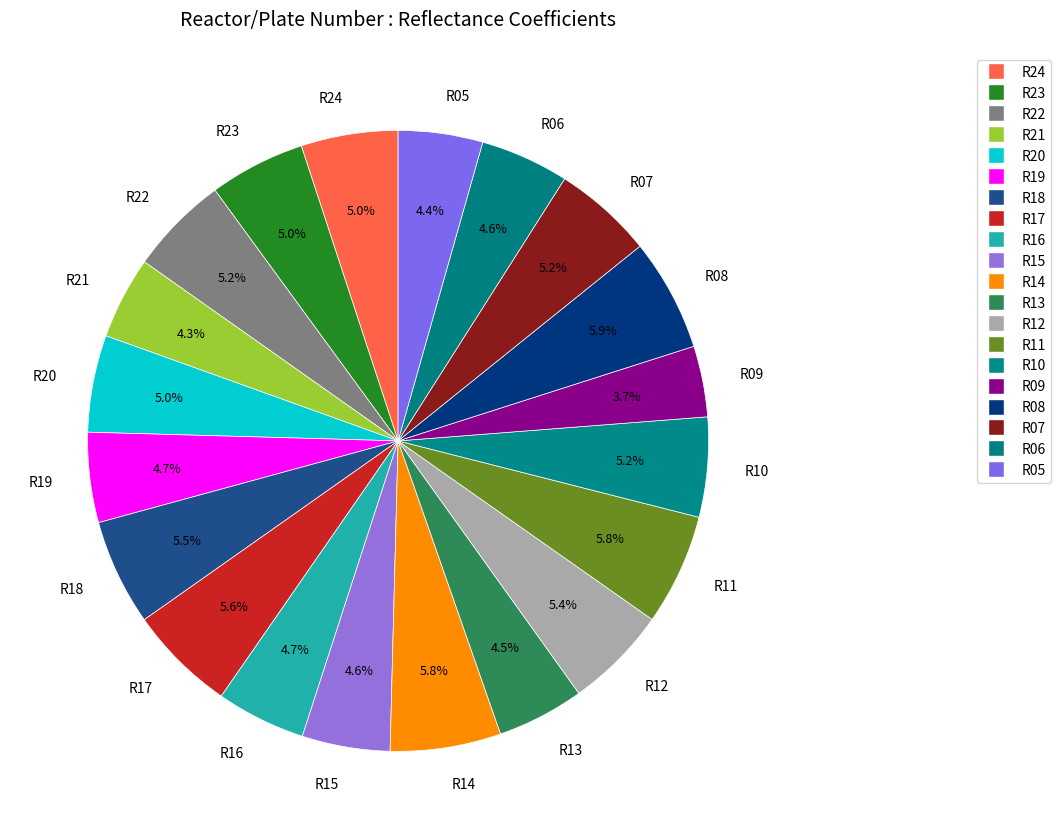

To the nearest percent, what portion does R15 represent?

5%